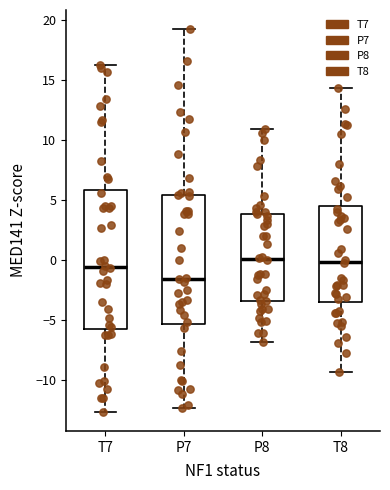

Which box is the tallest, from its lower edge to its upper edge?

T7